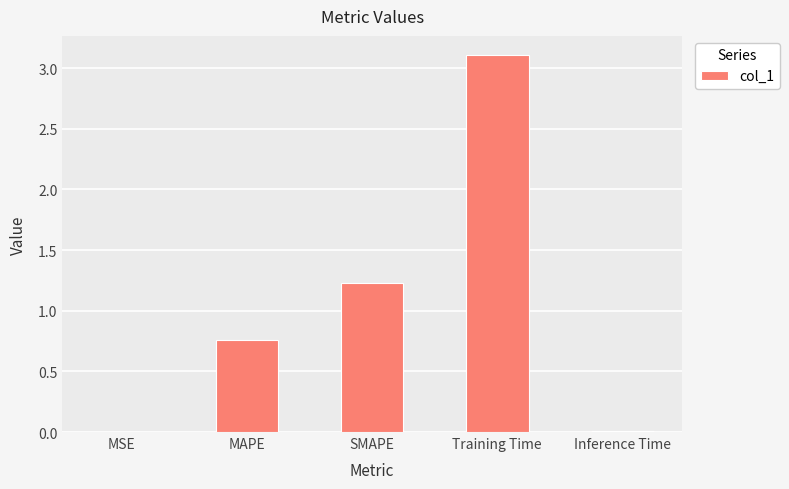

Is it true that the value at Inference Time is 0.0?

True